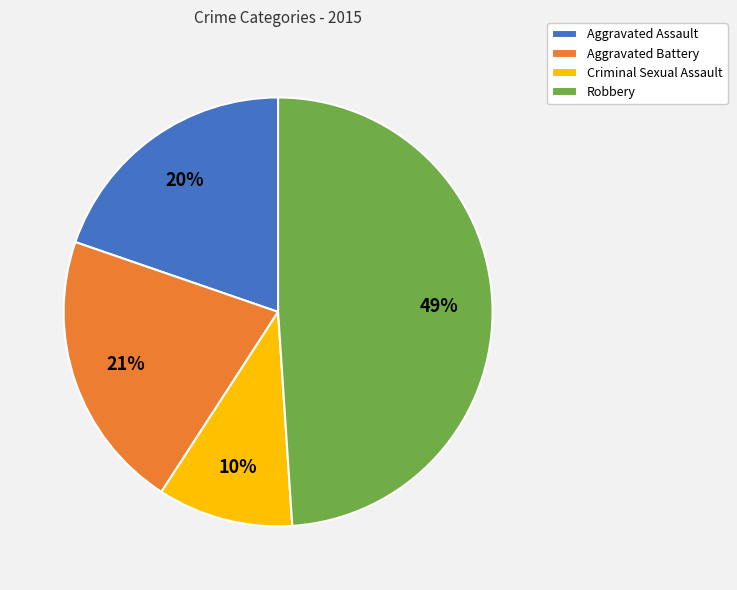

Which has a higher value, Aggravated Battery or Aggravated Assault?

Aggravated Battery